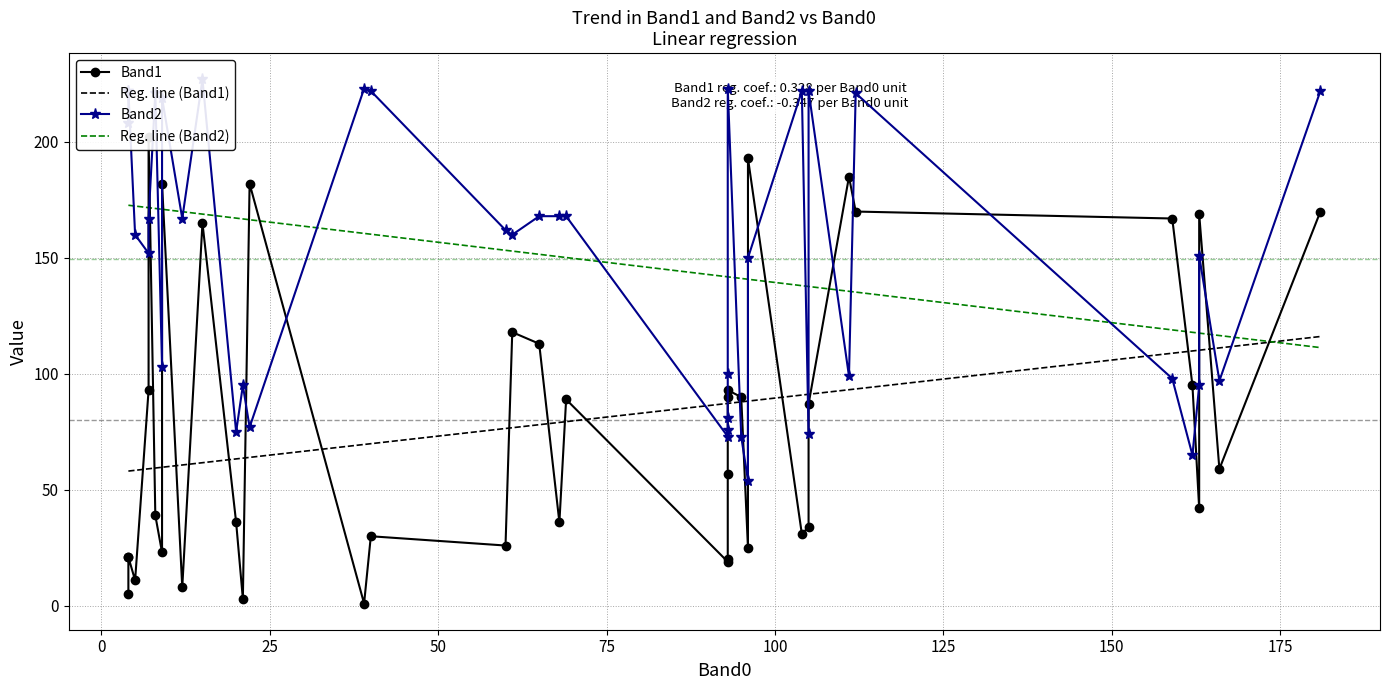

How many data points in Band1 are above 59?

19